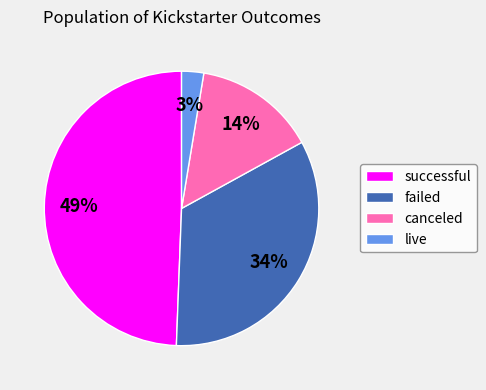

True or false: failed accounts for 40% of the total.

False